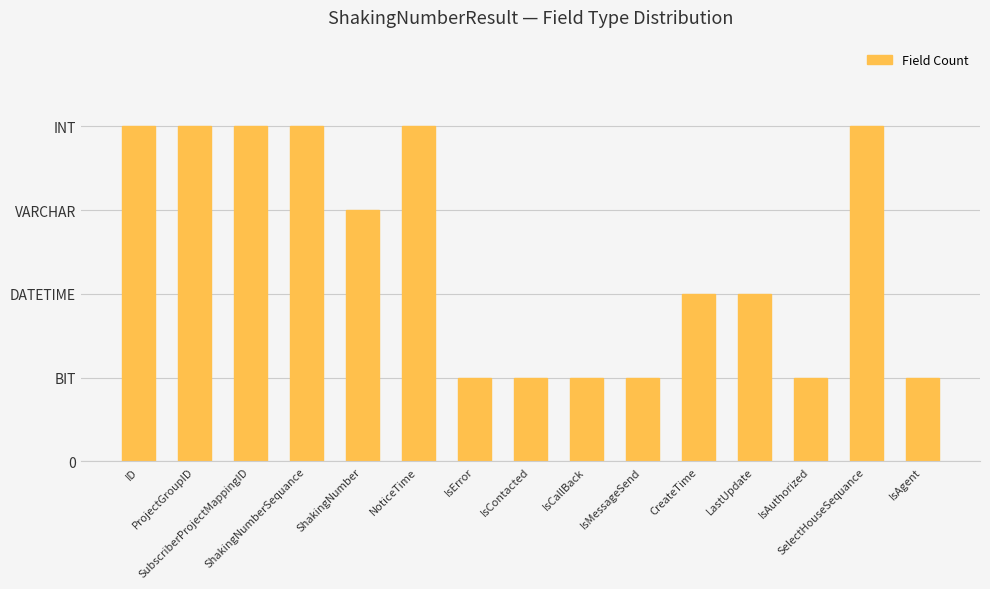

Which has a higher value, ProjectGroupID or IsError?

ProjectGroupID